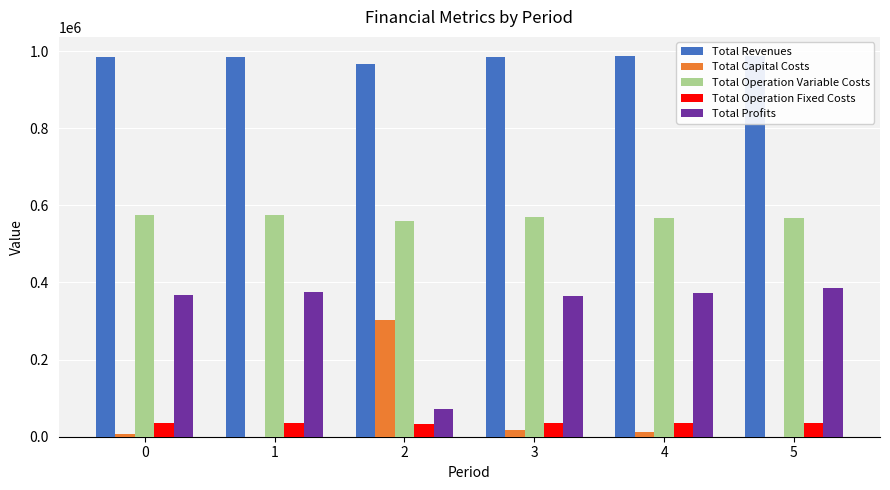

At which category does the chart reach its peak across all series?

4